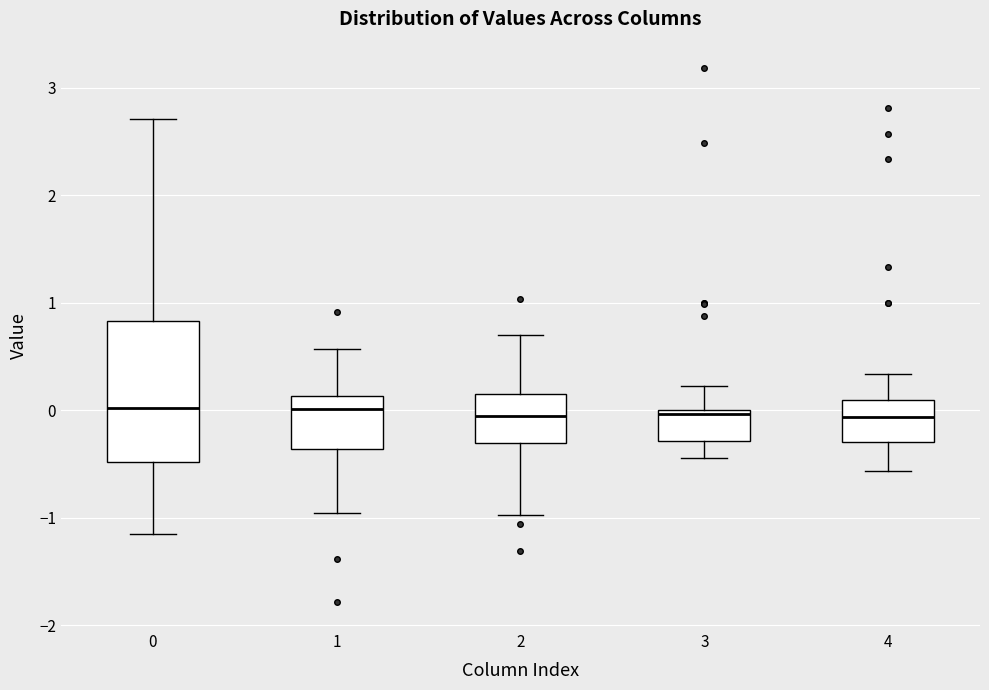

Where does the upper whisker of the box at x = 1 end on the y-axis? The values are not printed on the chart, so give them approximately, as read against the axis.

0.6